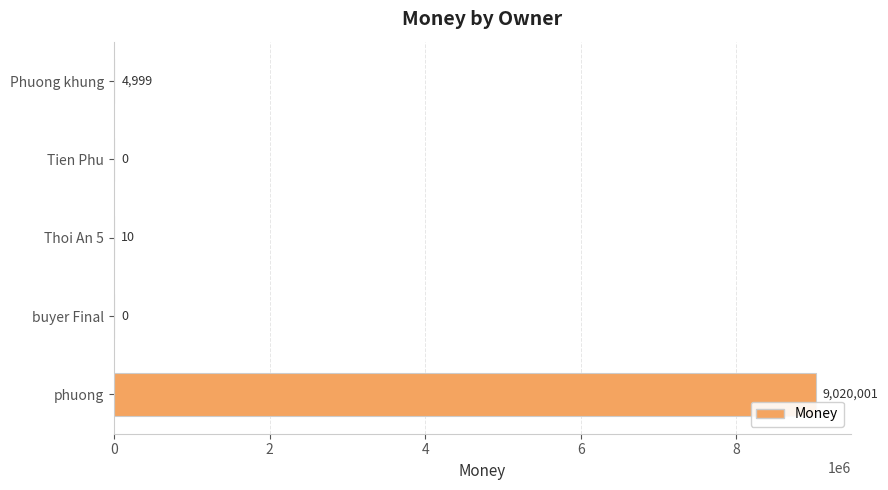

How many series are shown in this chart?

1